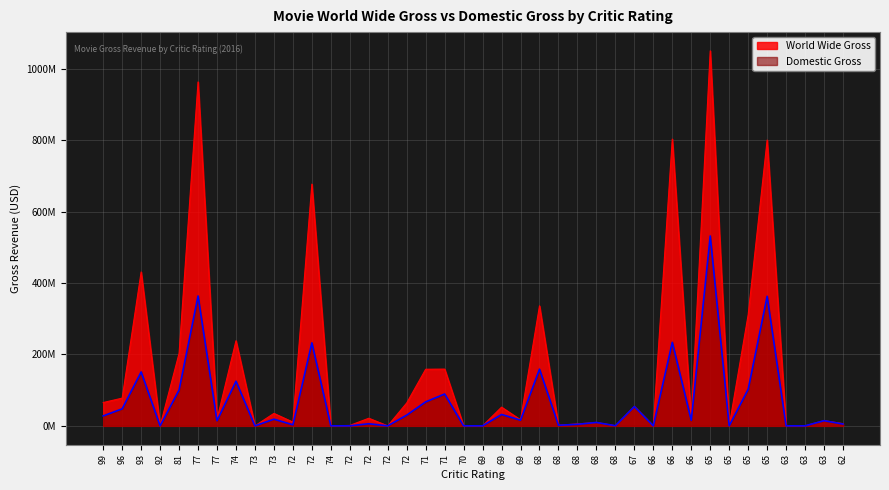

How many values in the Domestic Gross series exceed 15436808?

19